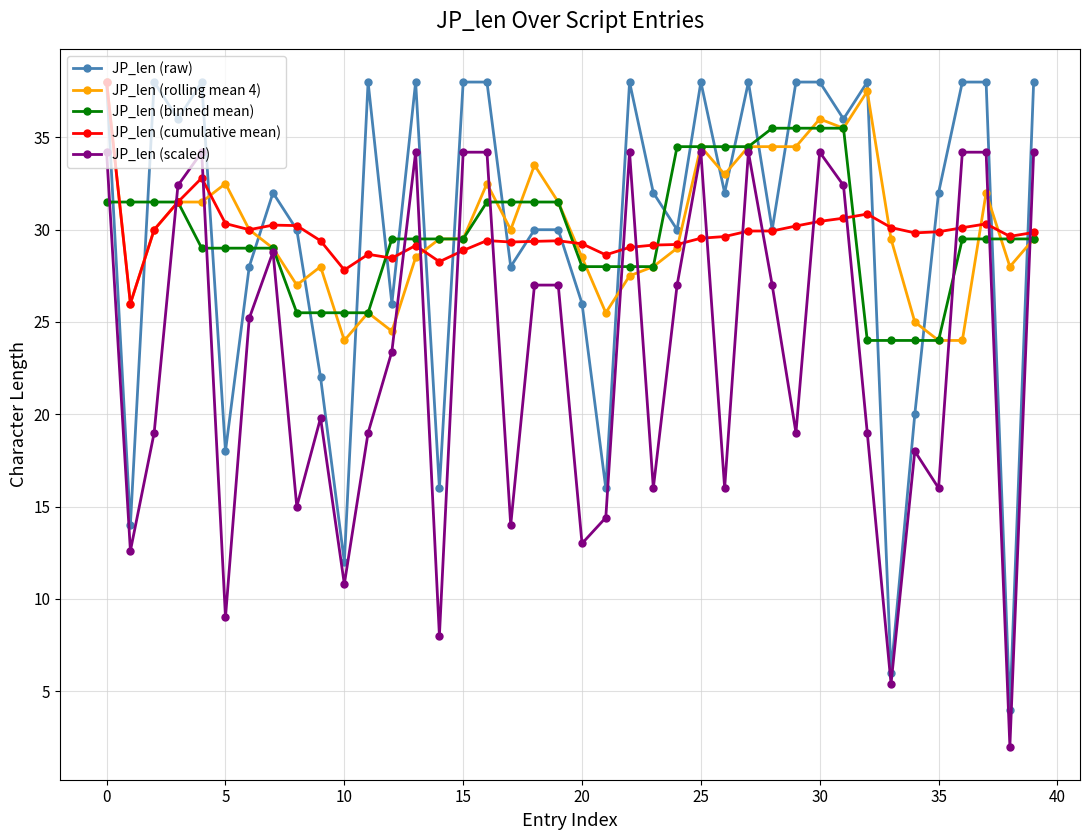

Which series ends up on top after the final intersection of JP_len (cumulative mean) and JP_len (binned mean)?

JP_len (cumulative mean)